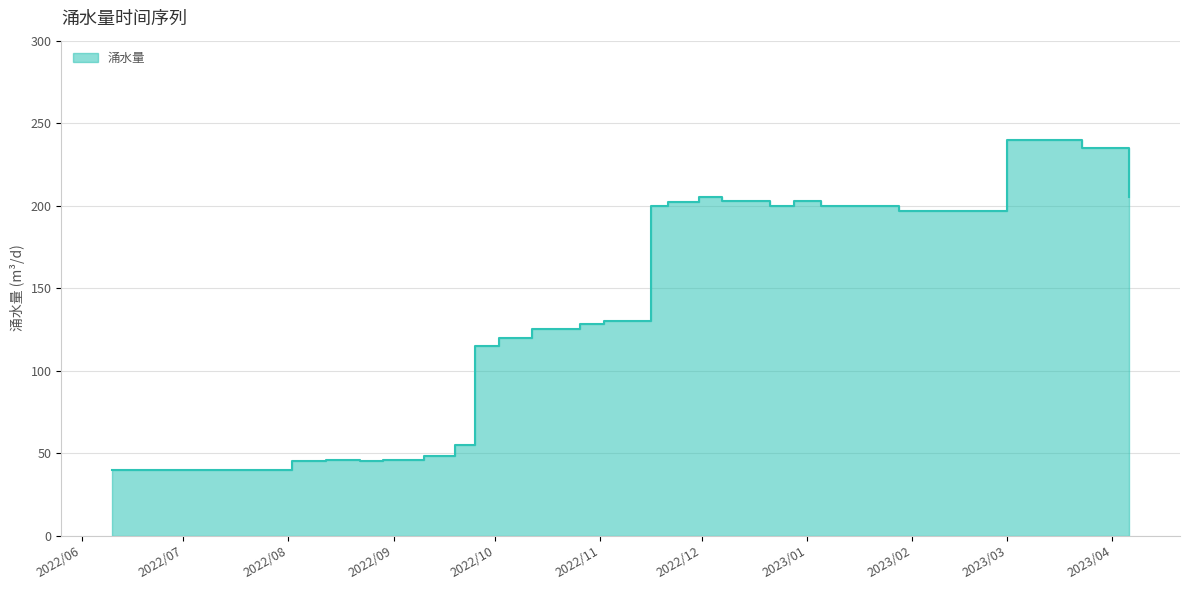

Read the value at 2023/02/23, to the nearest 50.

200